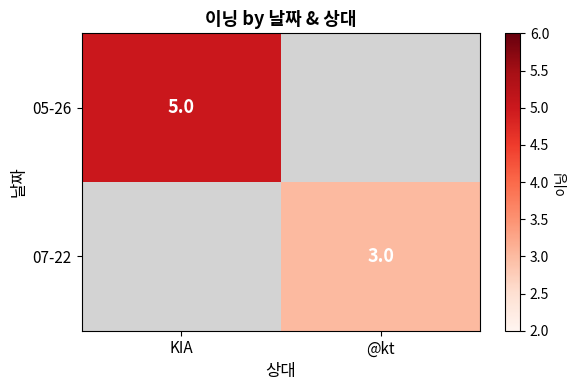

The value of 05-26 at KIA is 5. True or false?

True